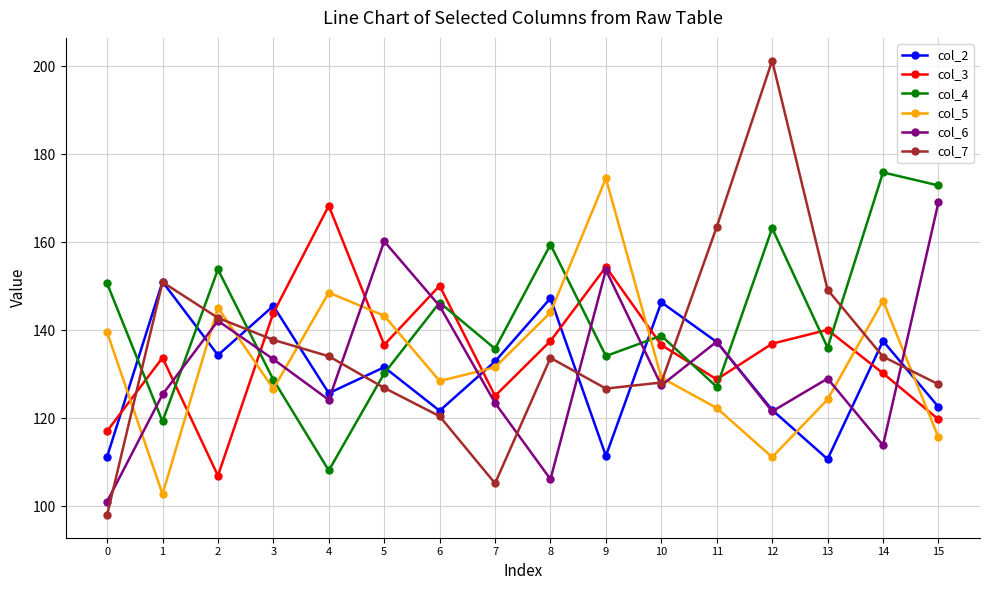

How many intersections are there between col_6 and col_4?

8